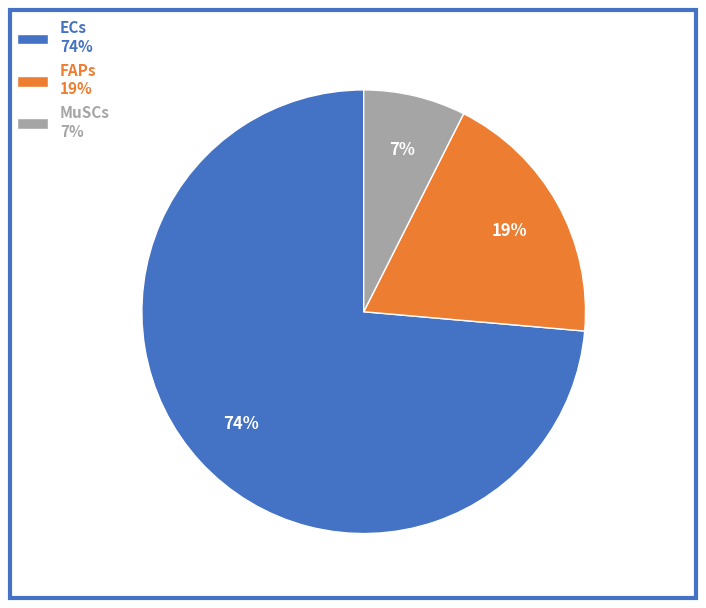

Approximately how many times larger is the value at FAPs 19% compared to ECs 74%?

0.3